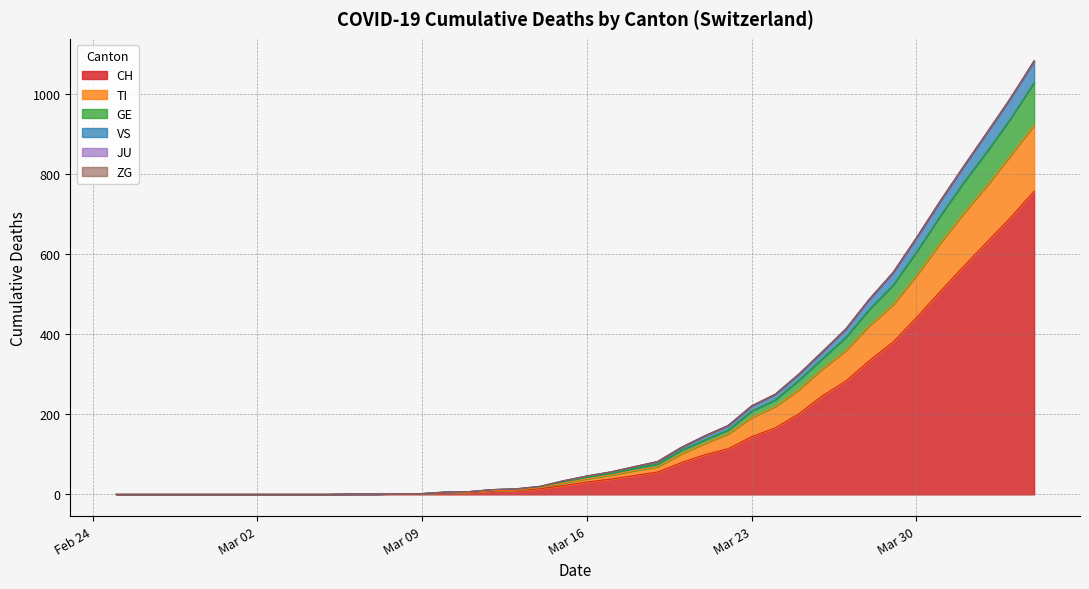

True or false: CH and JU cross at least once.

False